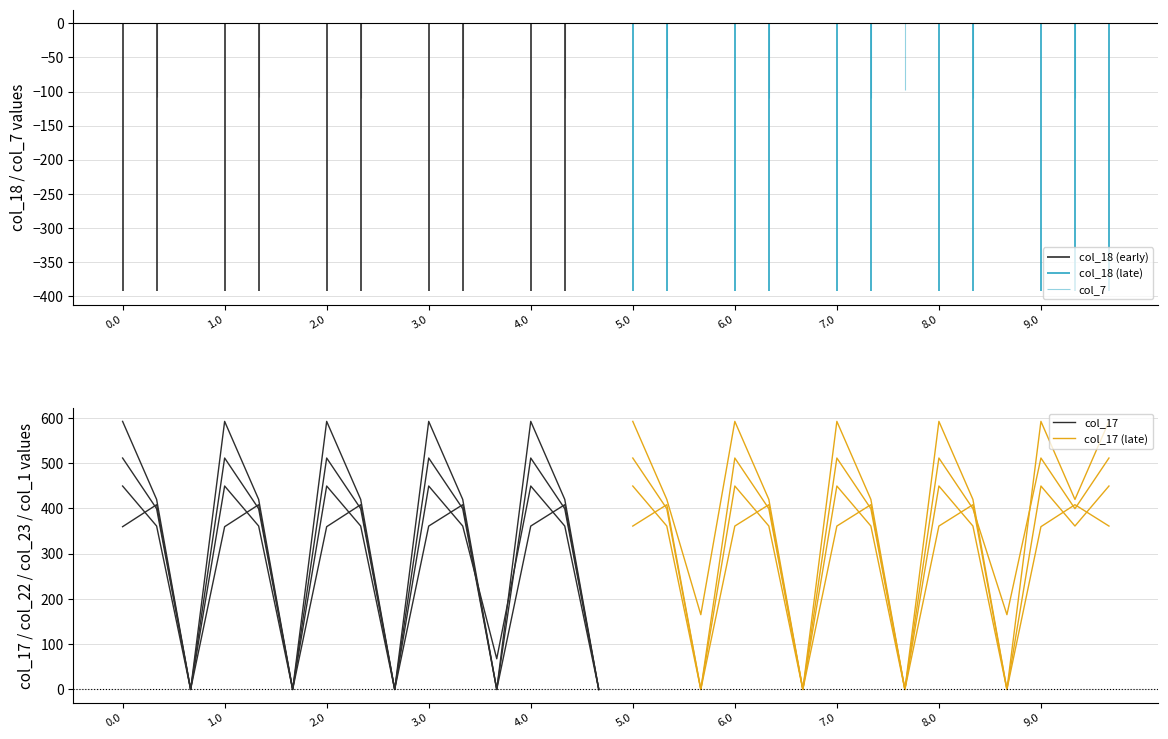

What is the label of the 5th point from the left?

4.0